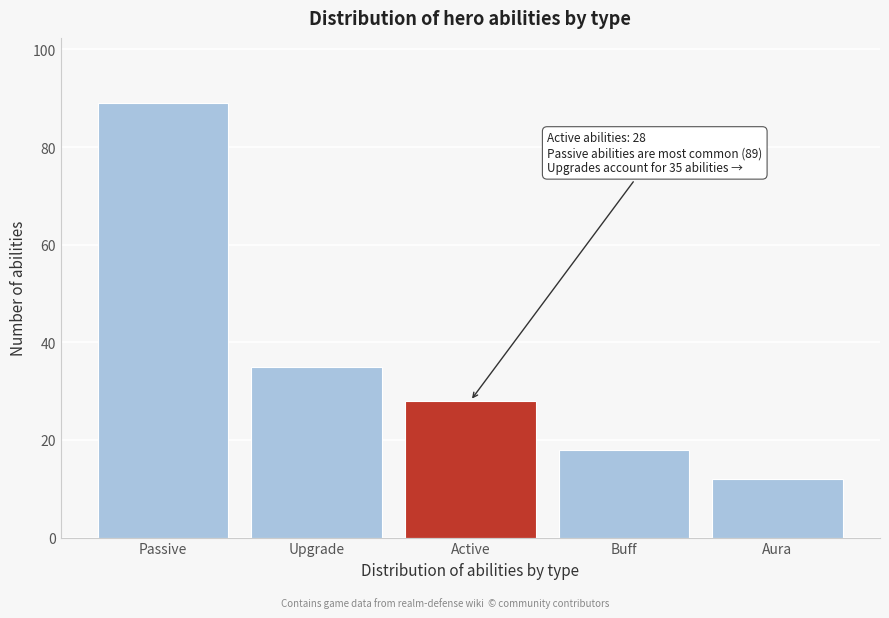

Reading left to right, extract all data points from this chart.

89	35	28	18	12